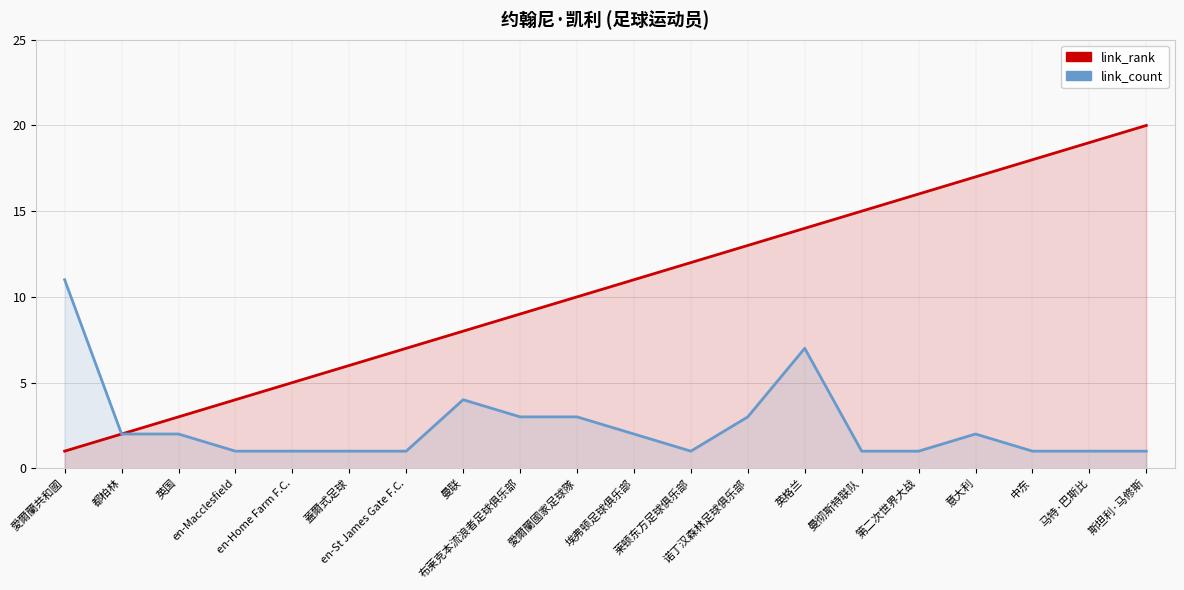

Reading left to right, what are all the values shown in this chart?

link_rank: 1	2	3	4	5	6	7	8	9	10	11	12	13	14	15	16	17	18	19	20
link_count: 11	2	2	1	1	1	1	4	3	3	2	1	3	7	1	1	2	1	1	1